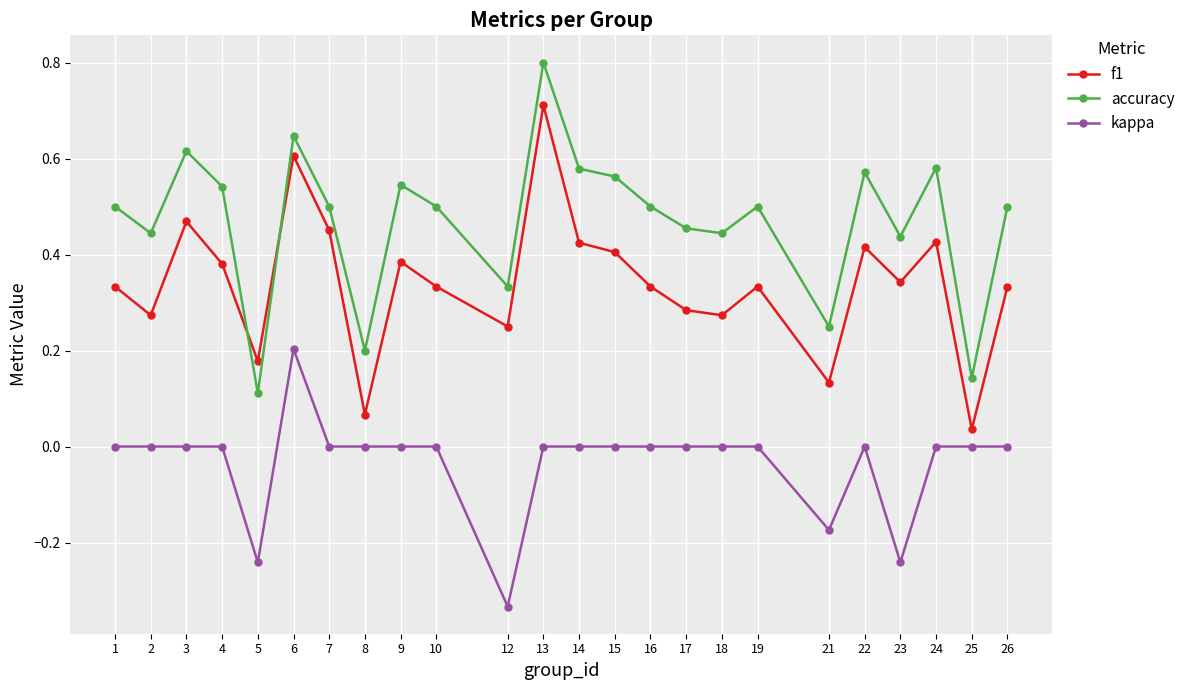

What is the difference between the highest and lowest values at 23?

0.7